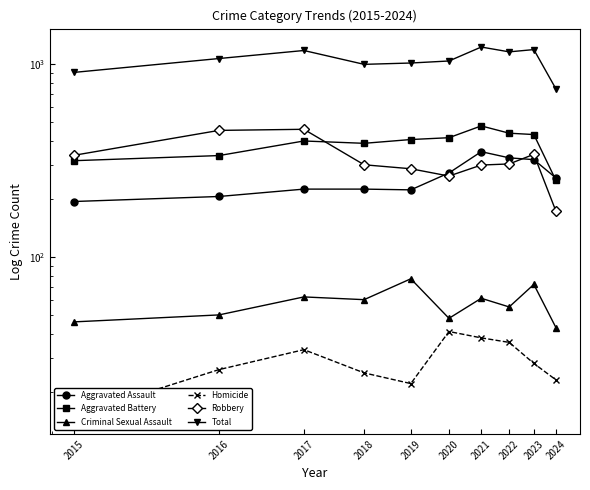

Which series has the largest total across all categories?

Total